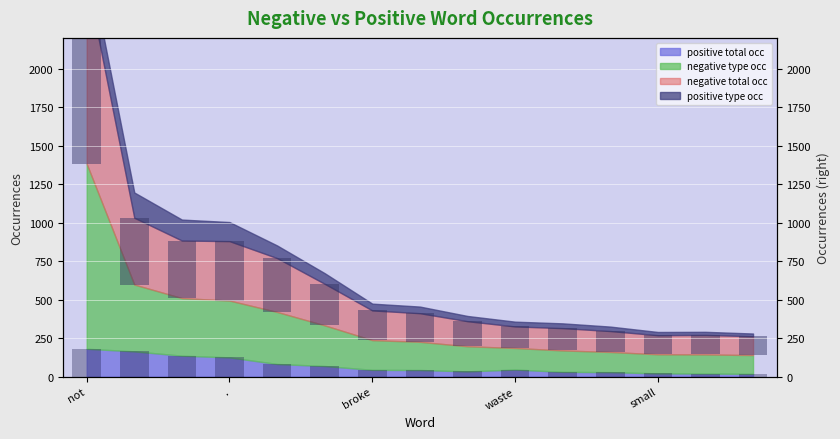

Read the neg_total bars value at broke.

193